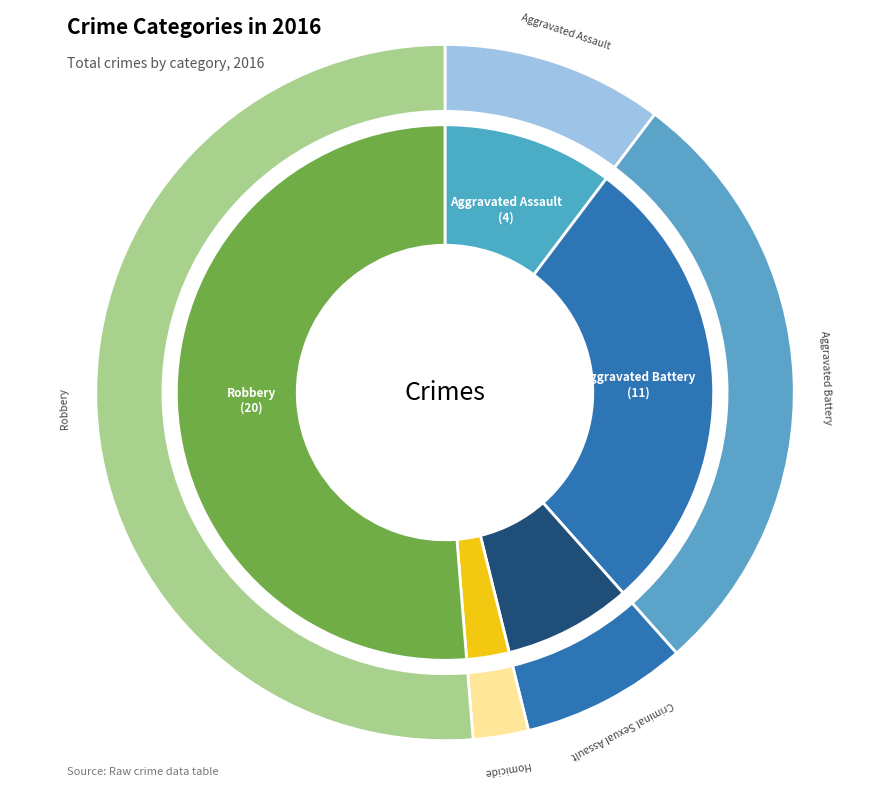

What percentage is the Homicide slice, to the nearest percent?

3%